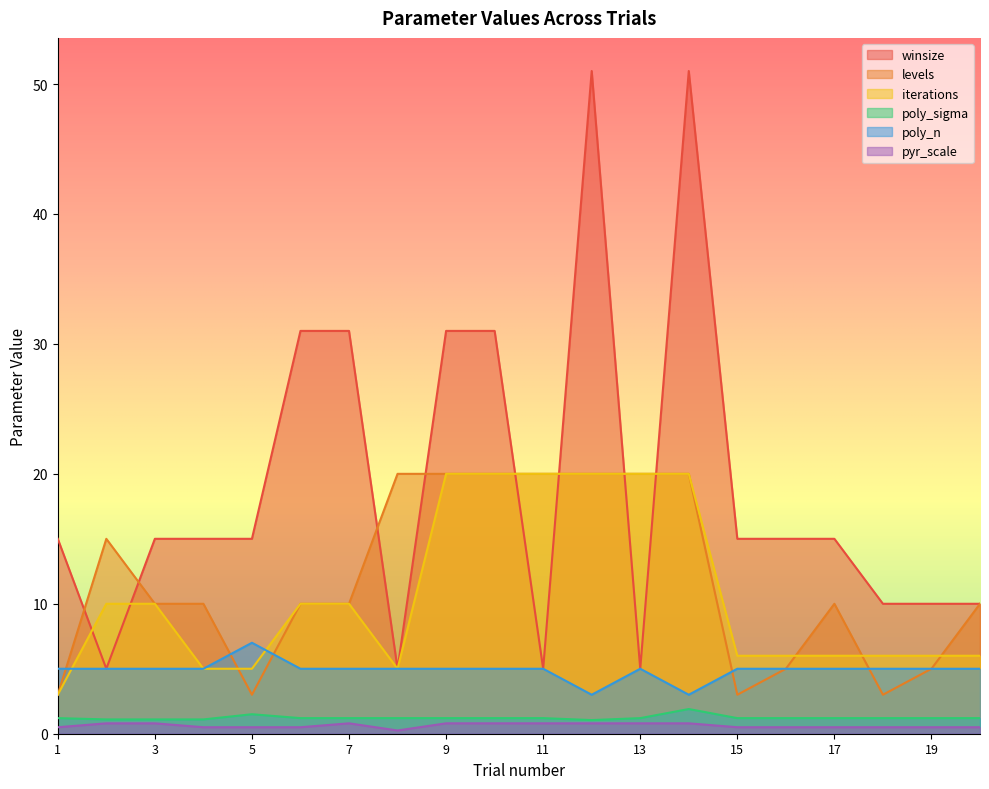

What is the total value across all series at 18?

25.7